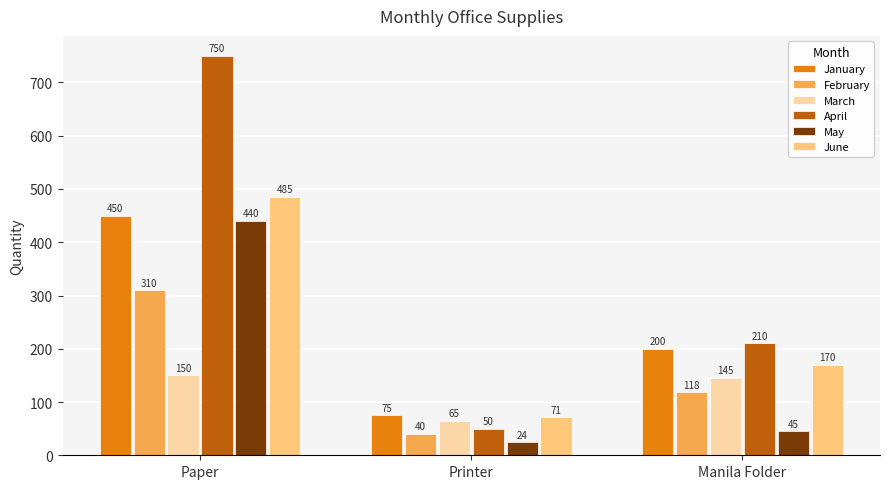

Does the chart contain any negative values?

No